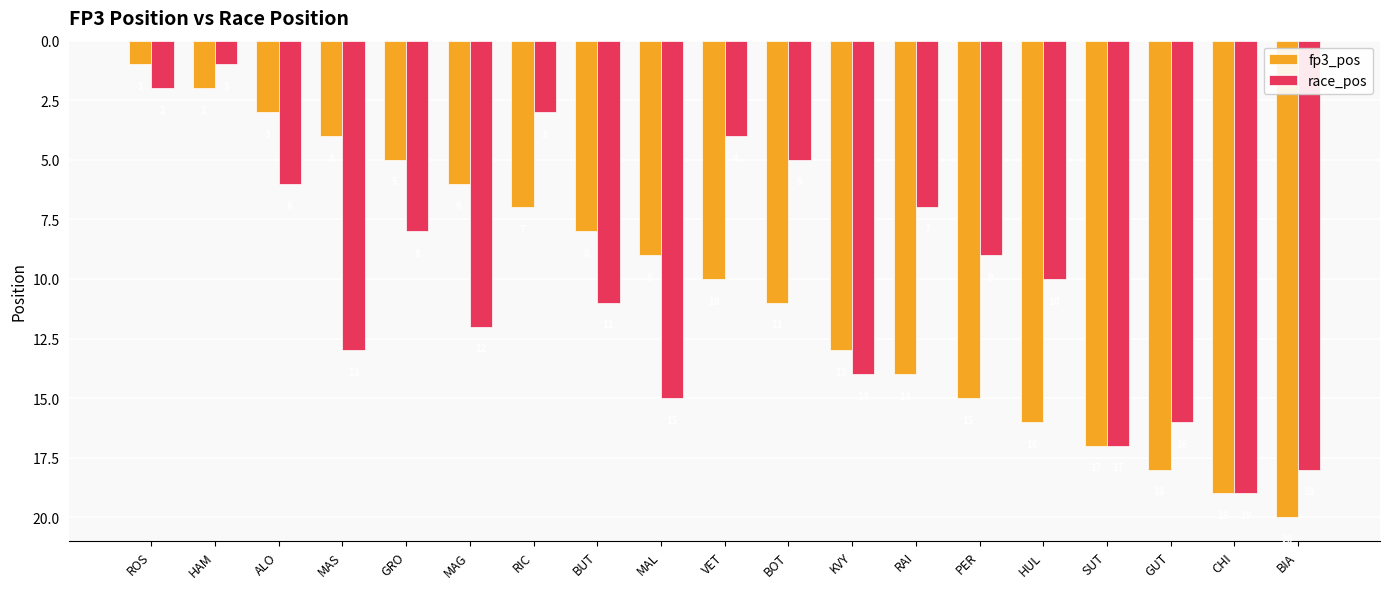

How many groups of bars are there?

19